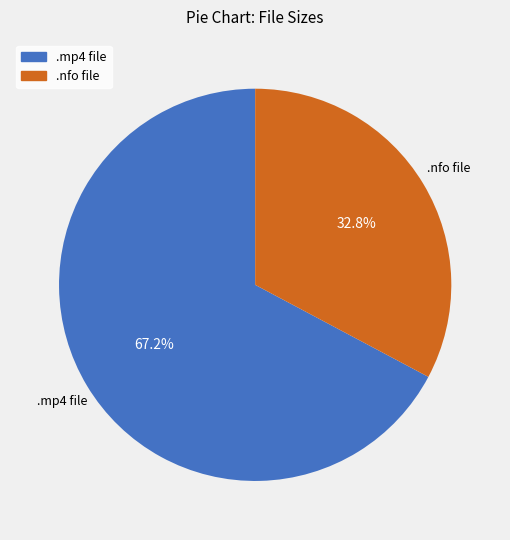

Does any single category account for the majority?

Yes